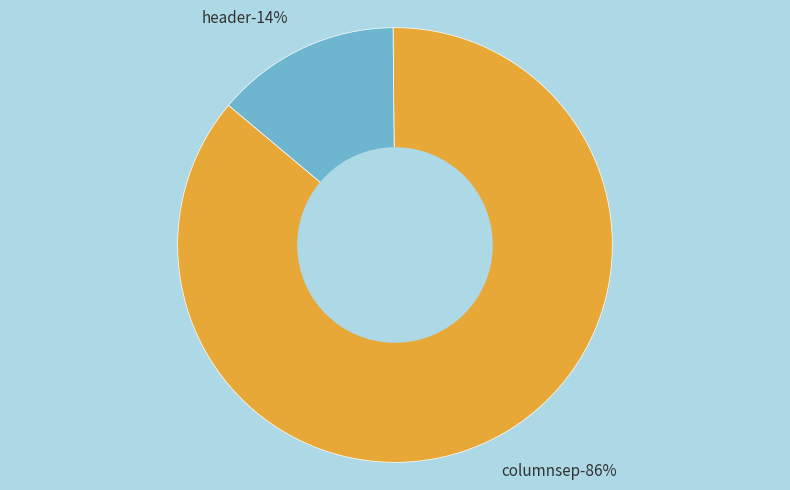

What is the smallest slice in the pie chart?

header